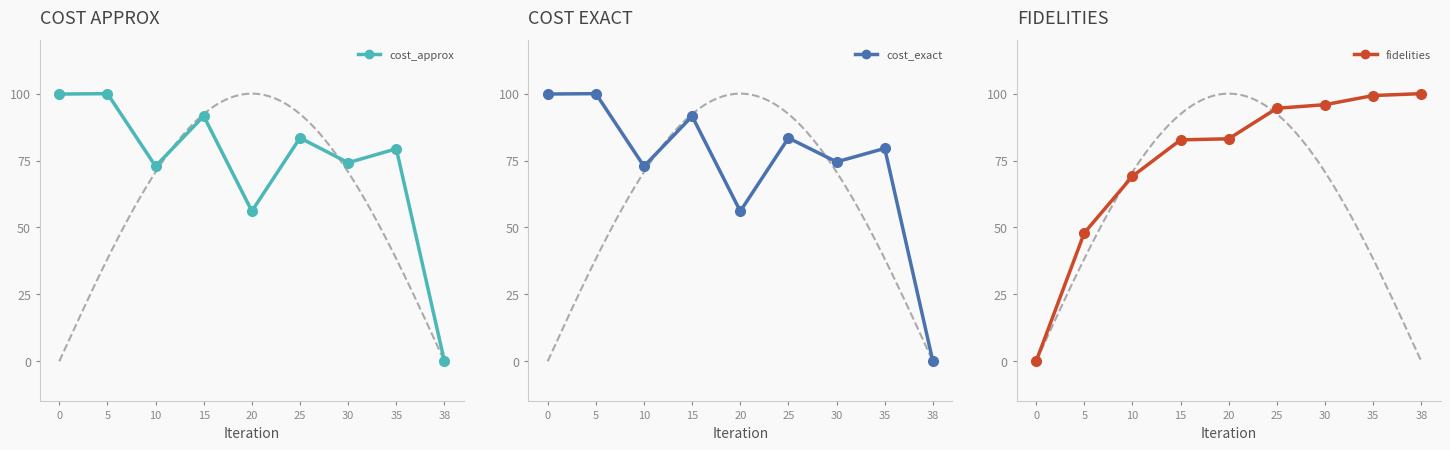

At how many categories does at least one series exceed 6?

9